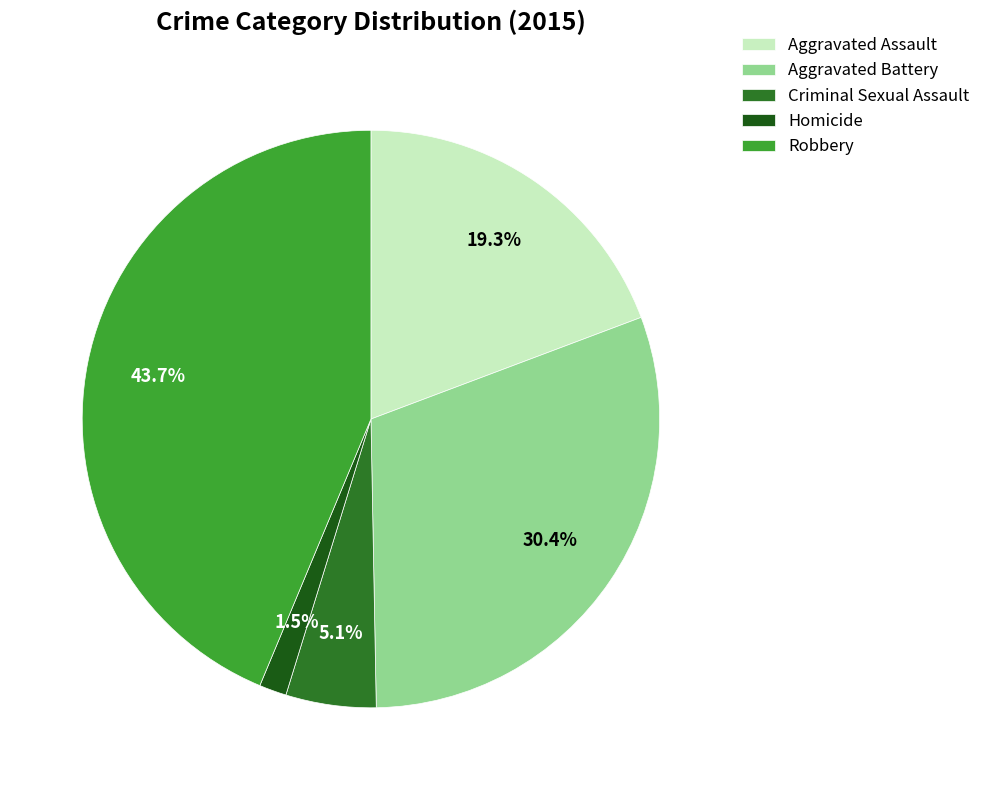

To the nearest percent, what is the difference between the Criminal Sexual Assault and Aggravated Battery slice percentages?

25%